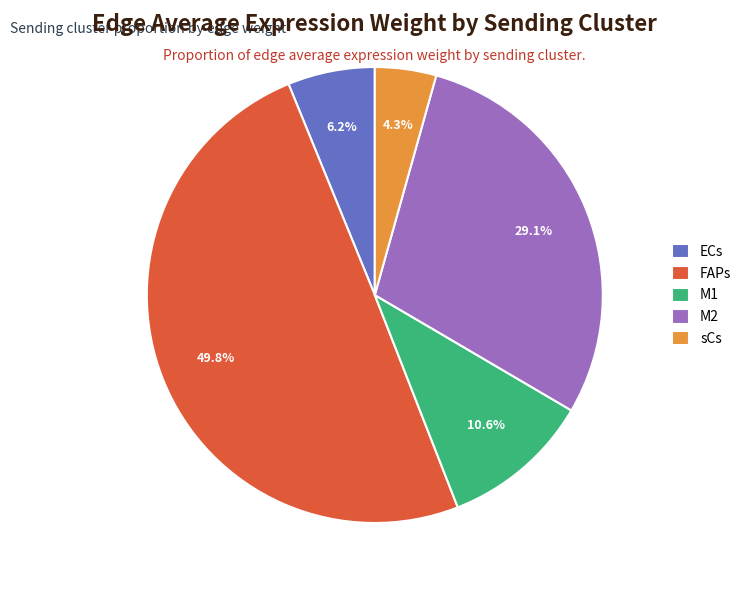

Between M2 and M1, which is larger?

M2